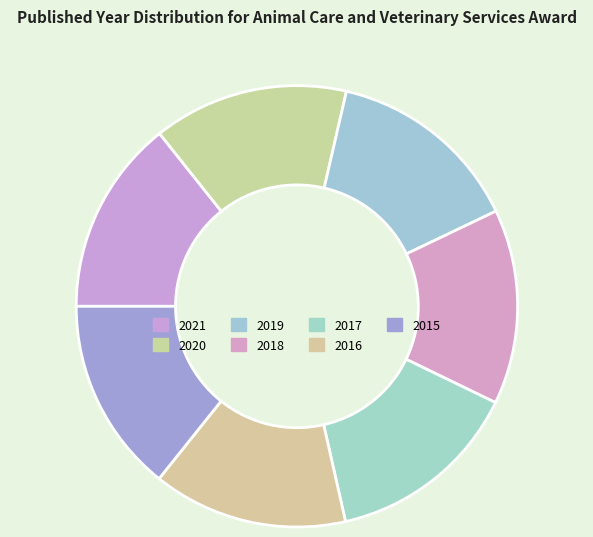

True or false: 2019 accounts for 20% of the total.

False